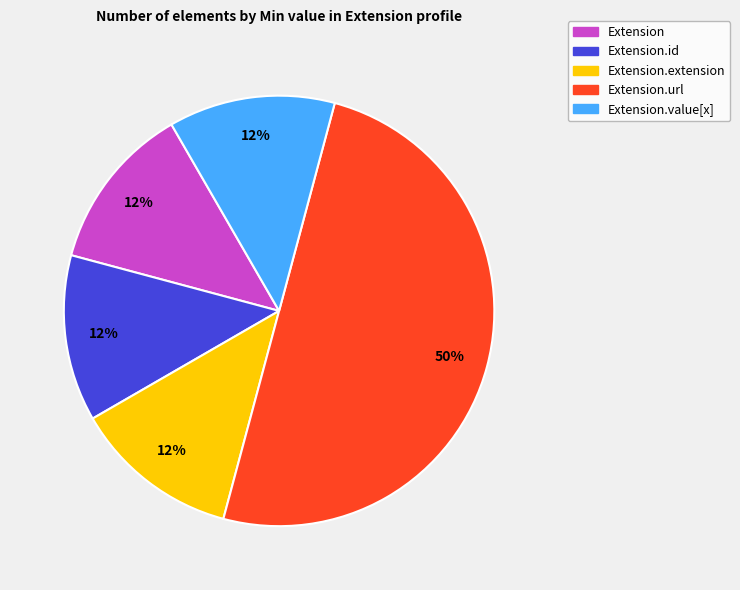

To the nearest percent, what is the average slice percentage?

20%